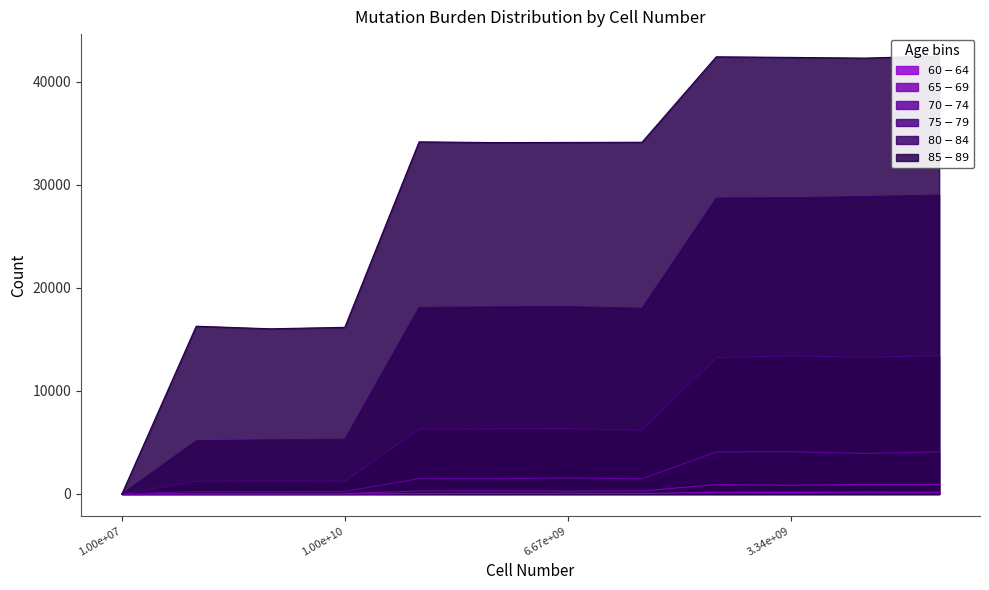

What are all the series names shown in the legend?

$60-64$, $65-69$, $70-74$, $75-79$, $80-84$, $85-89$